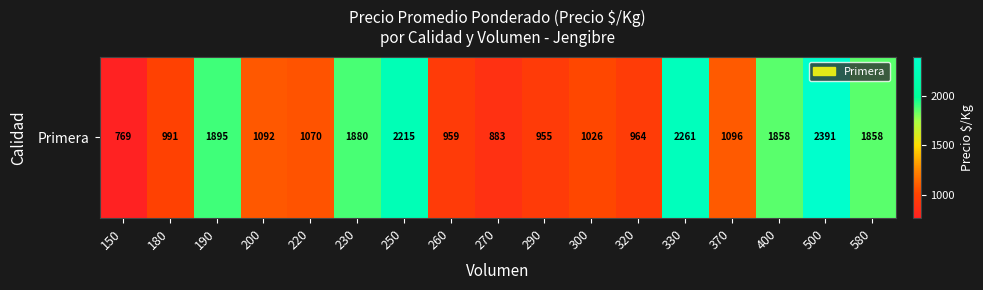

Reading left to right, extract all data points from this chart.

150=769	180=991	190=1895	200=1092	220=1070	230=1880	250=2215	260=959	270=883	290=955	300=1026	320=964	330=2261	370=1096	400=1858	500=2391	580=1858